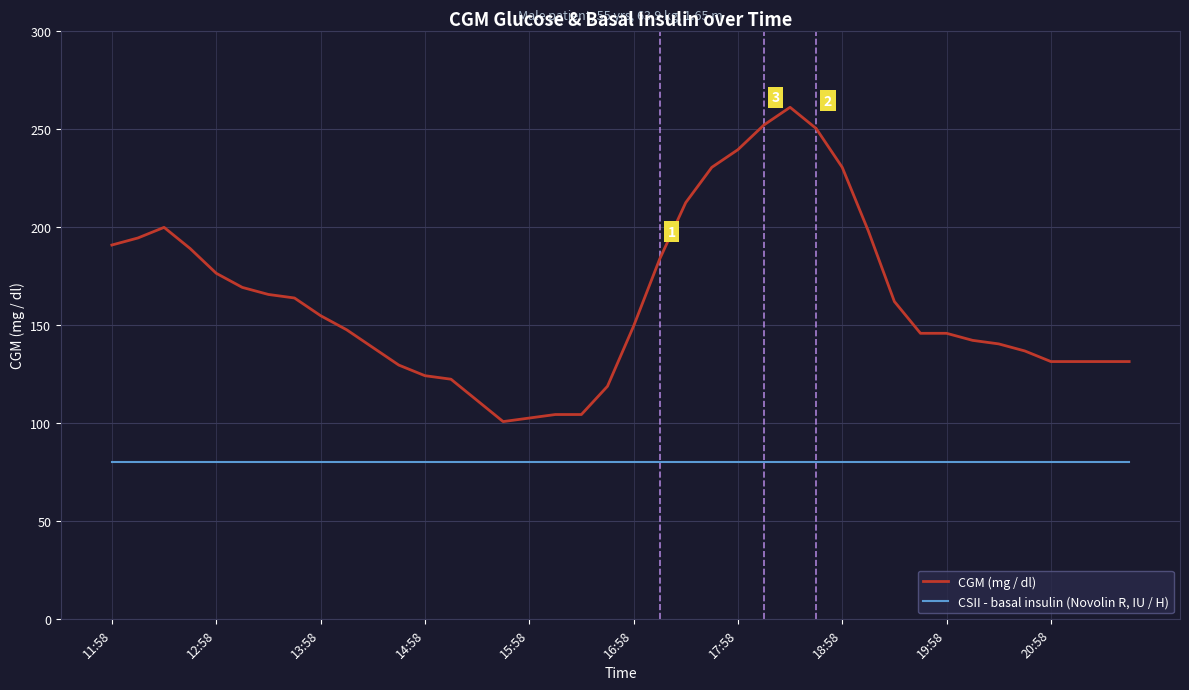

True or false: CGM (mg / dl) and CSII - basal insulin (Novolin R, IU / H) intersect in this chart.

False